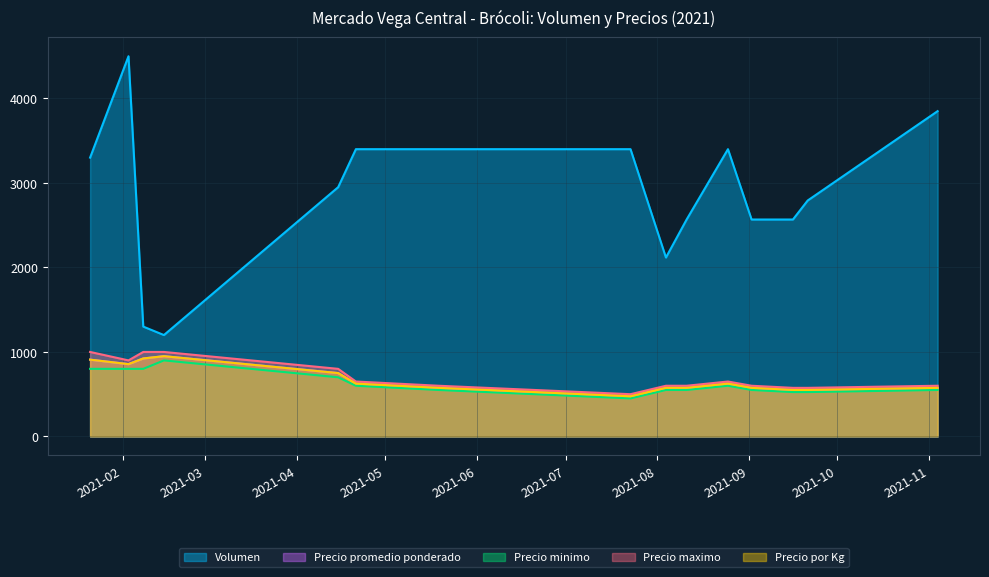

Is the value of Precio minimo at 2021-09-02 greater than the value of Volumen at 2021-08-11?

No